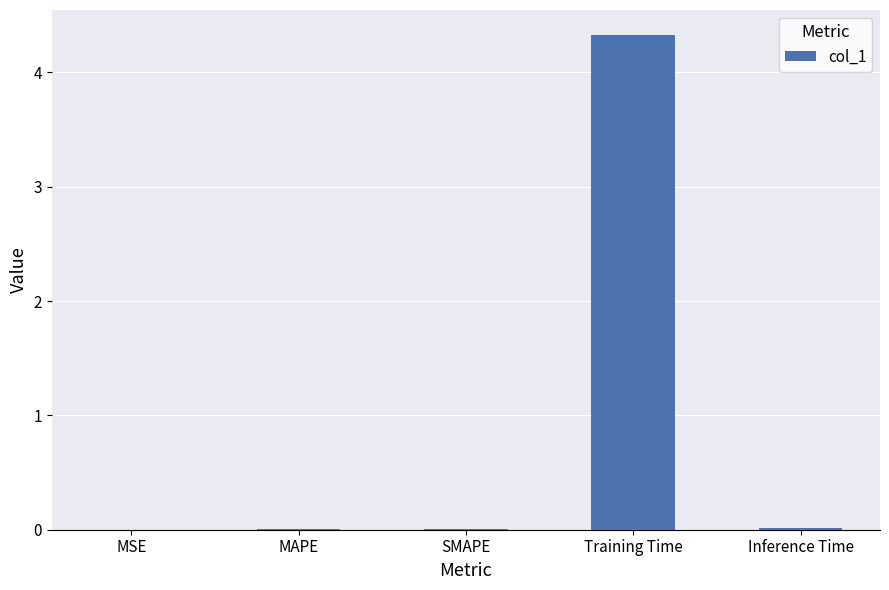

Which label corresponds to the largest value in the chart?

Training Time